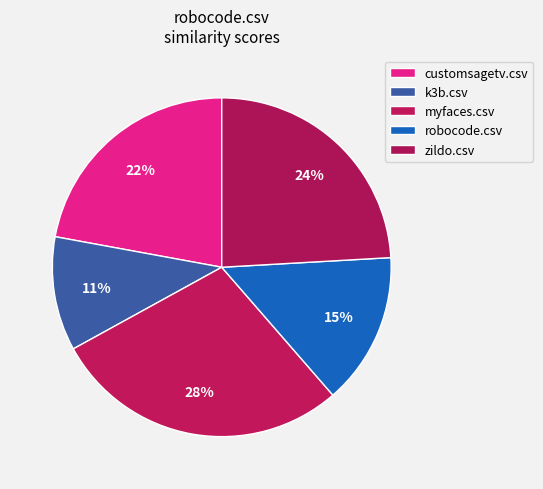

To the nearest percent, what percentage of the pie is zildo.csv?

24%